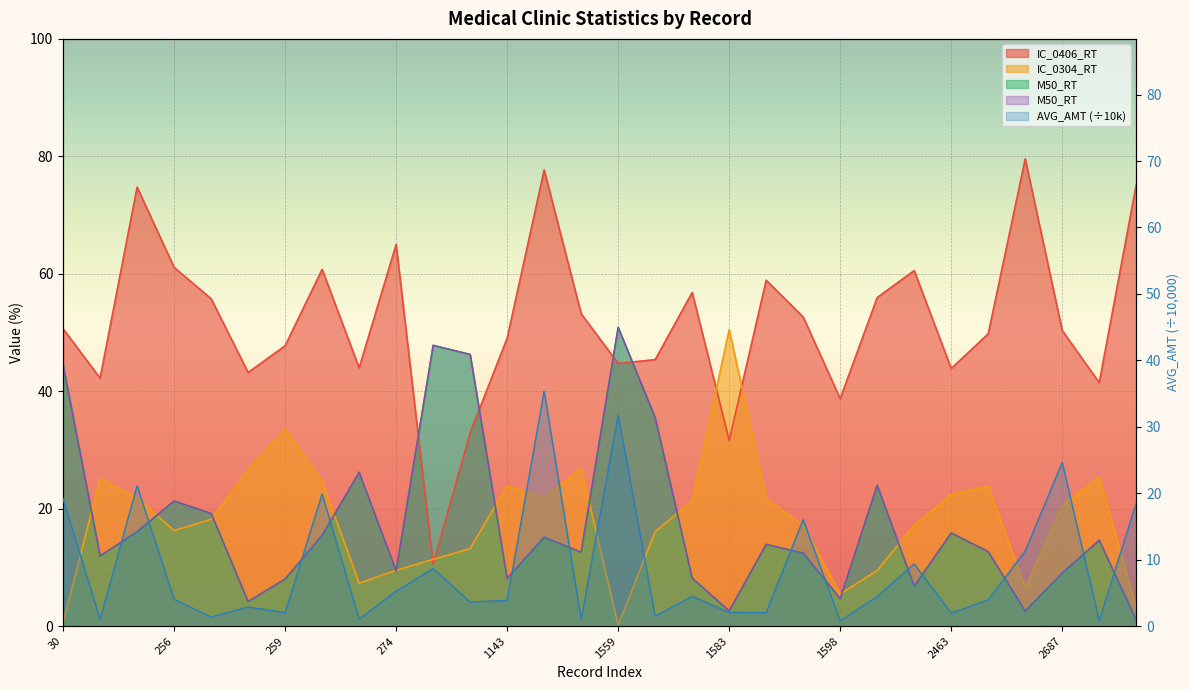

What is the value of the IC_0406_RT point at the 5th from the left?

55.8